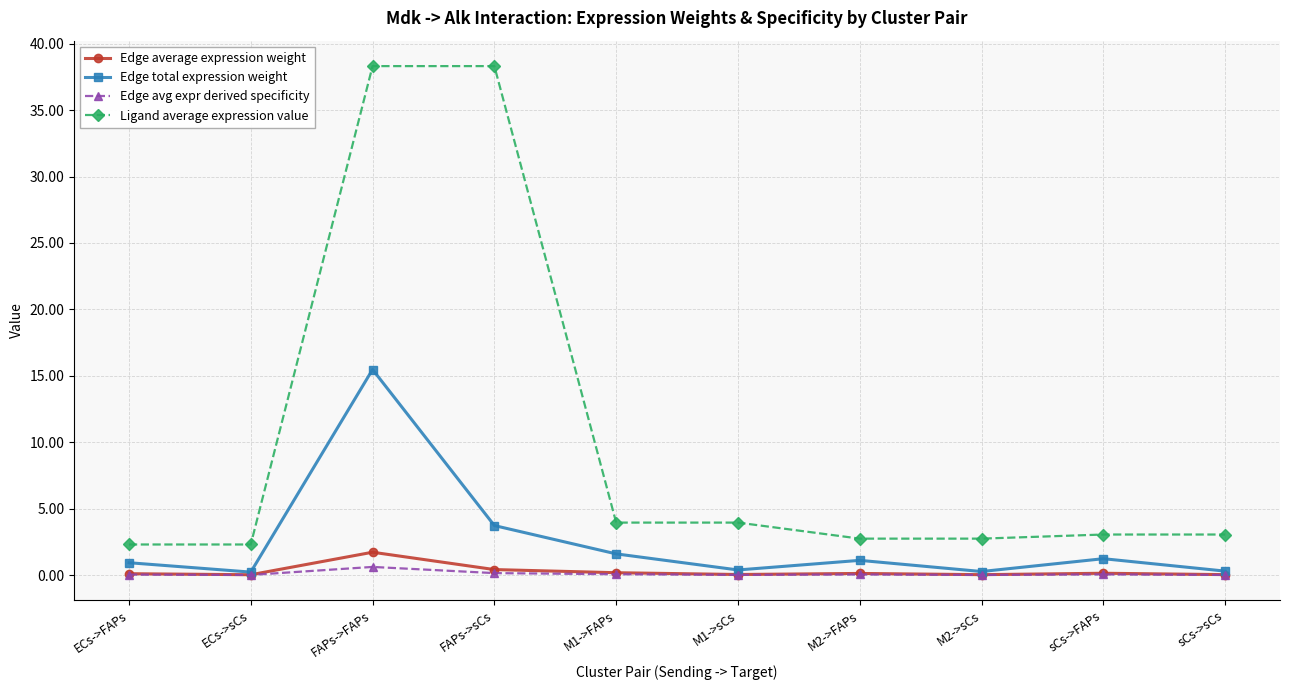

What is the sum of the Edge average expression weight values at M2->FAPs and M2->sCs?

0.2